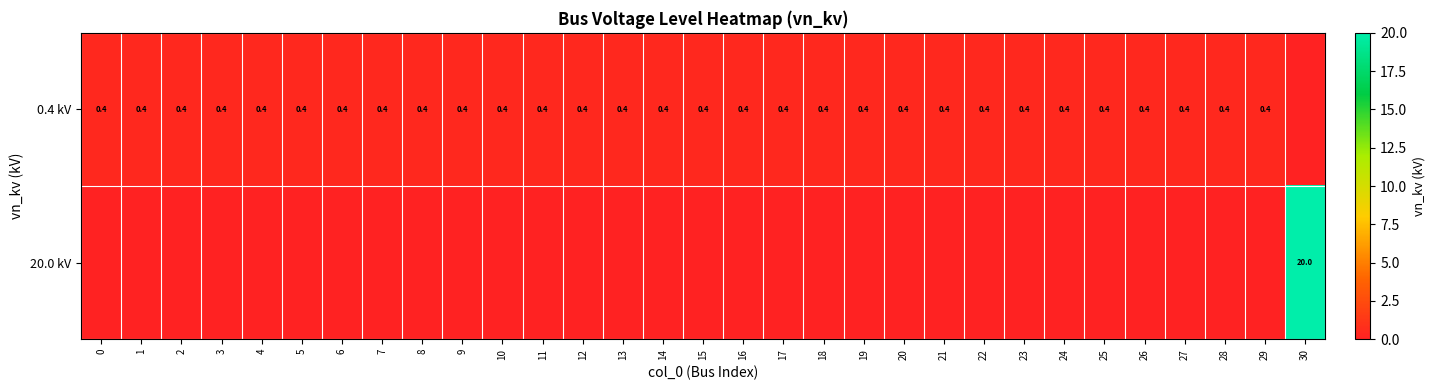

How many categories are shown in the chart?

31